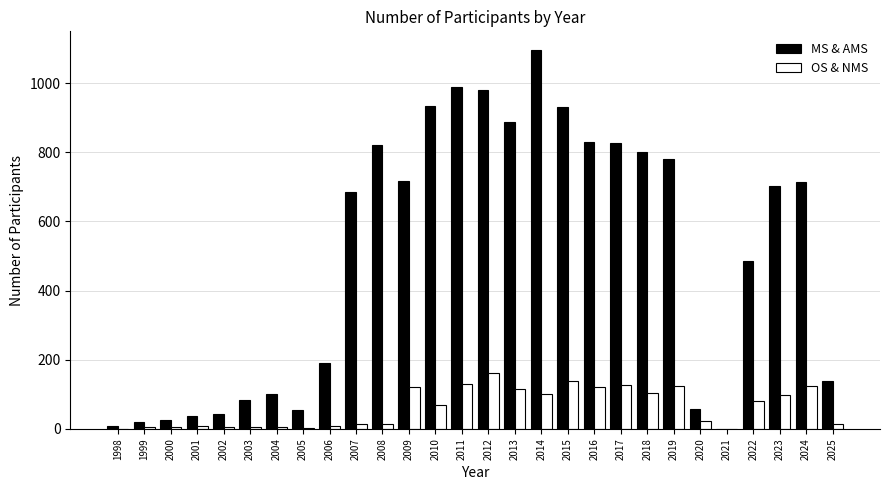

Between 2020 and 2023, which series saw the biggest shift?

MS & AMS